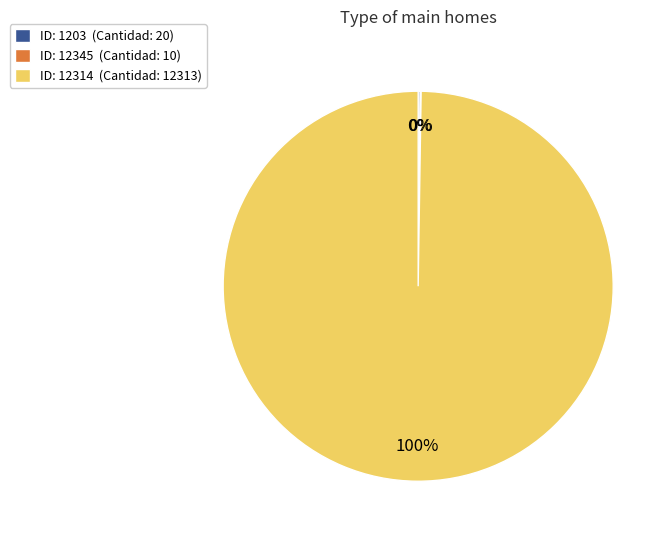

True or false: ID: 12314 (Cantidad: 12313) accounts for 100% of the total.

True